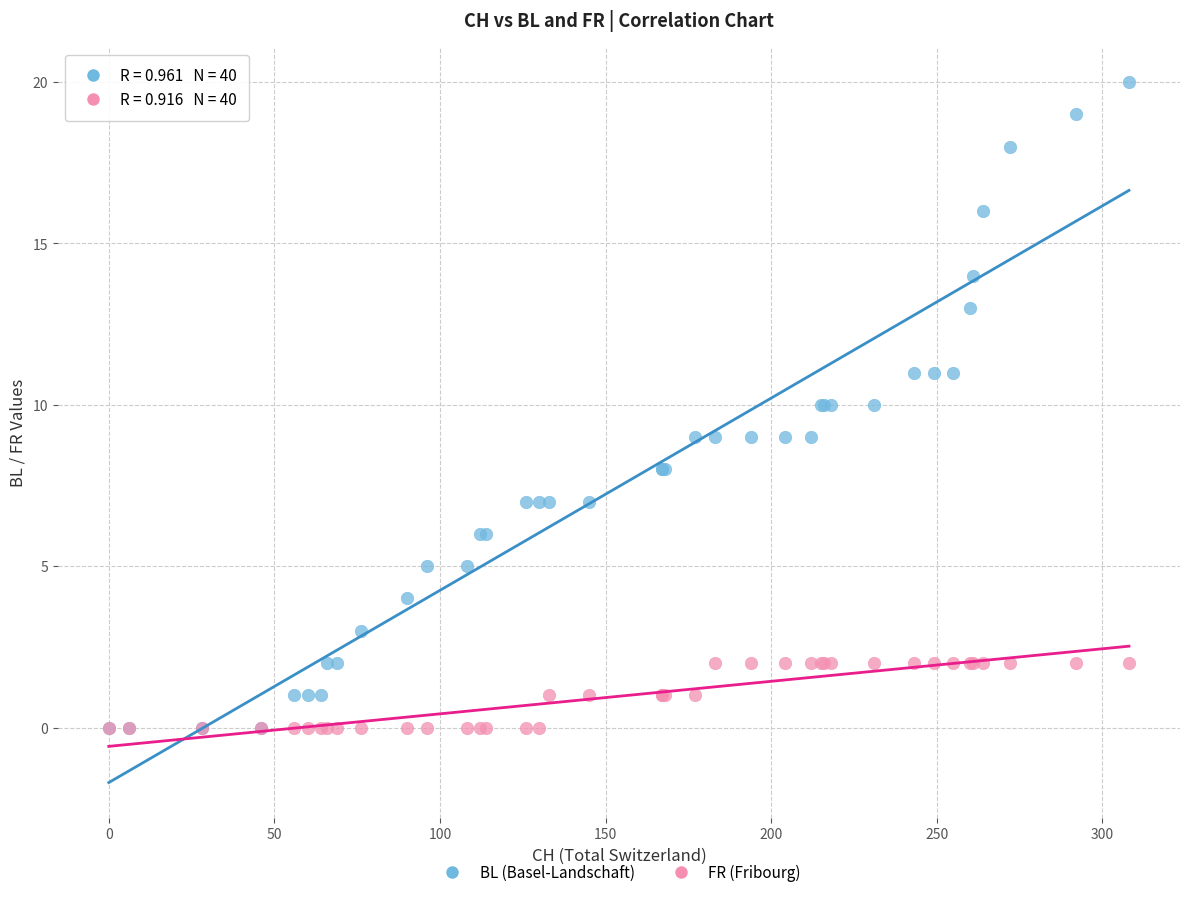

What are all the series names shown in the legend?

BL (Basel-Landschaft), FR (Fribourg)